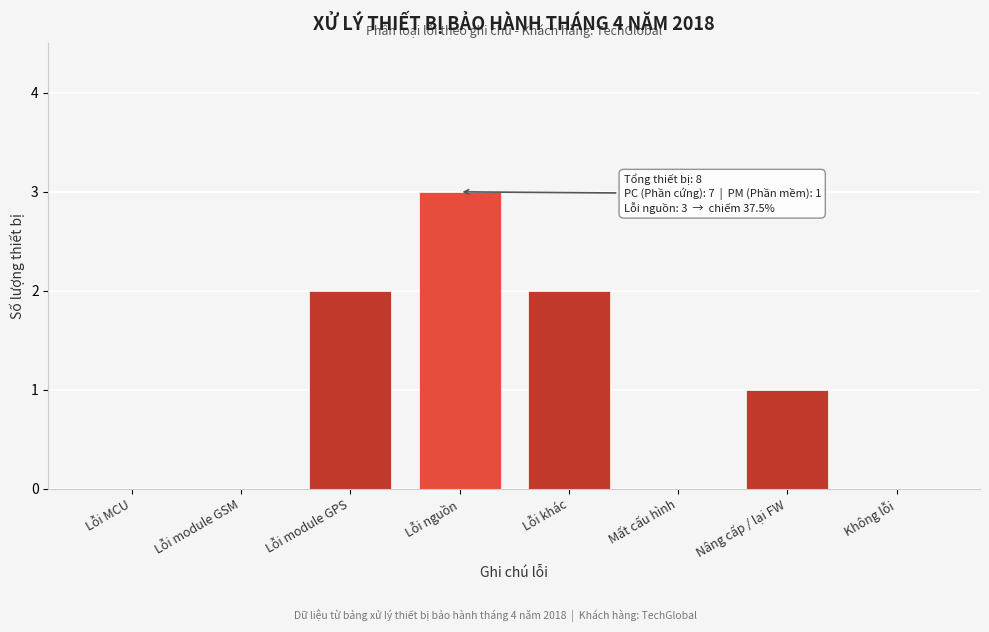

Reading left to right, what are all the values shown in this chart?

Lỗi MCU=0	Lỗi module GSM=0	Lỗi module GPS=2	Lỗi nguồn=3	Lỗi khác=2	Mất cấu hình=0	Nâng cấp / lại FW=1	Không lỗi=0